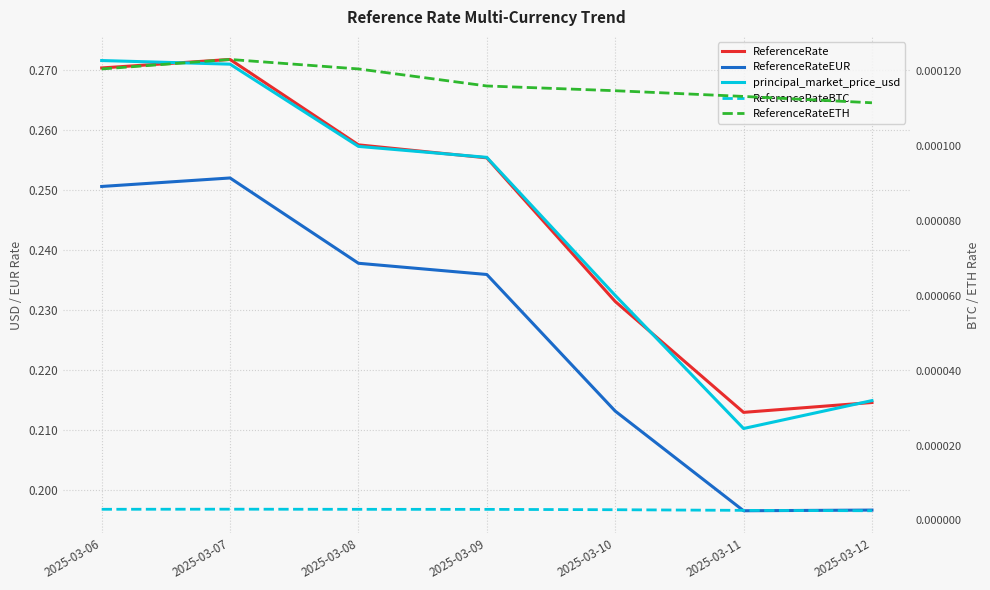

What is the lowest value of the principal_market_price_usd series?

0.2